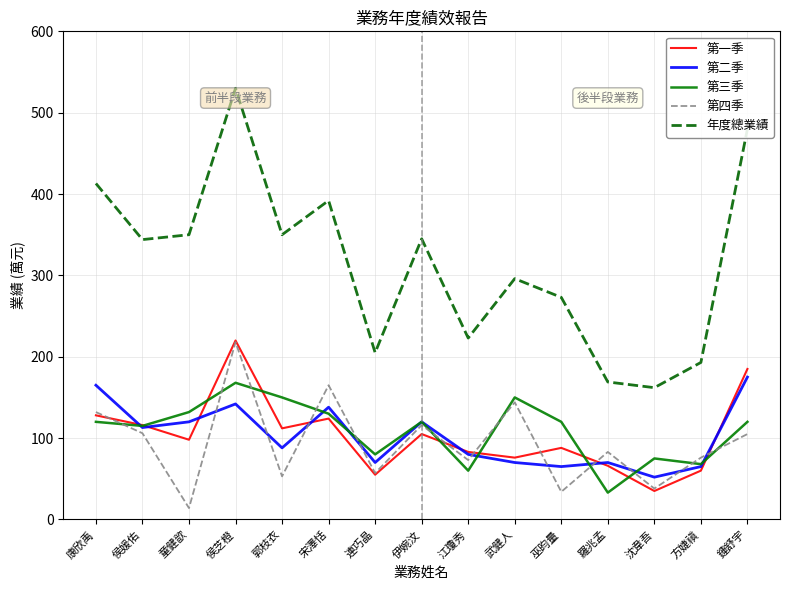

The 年度總業績 series shows 66 at 沈韋吾. True or false?

False